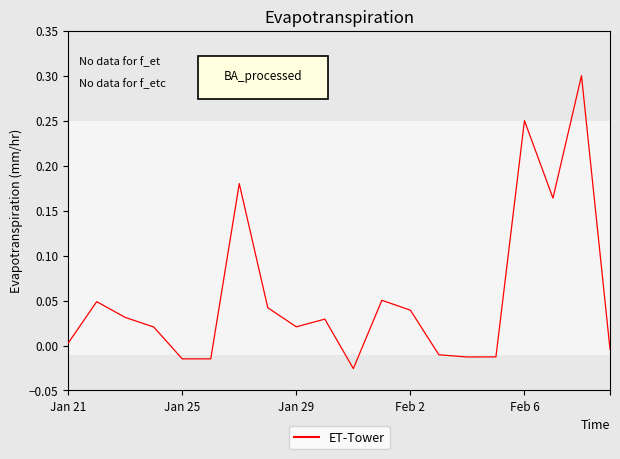

What is the greatest value displayed?

0.3